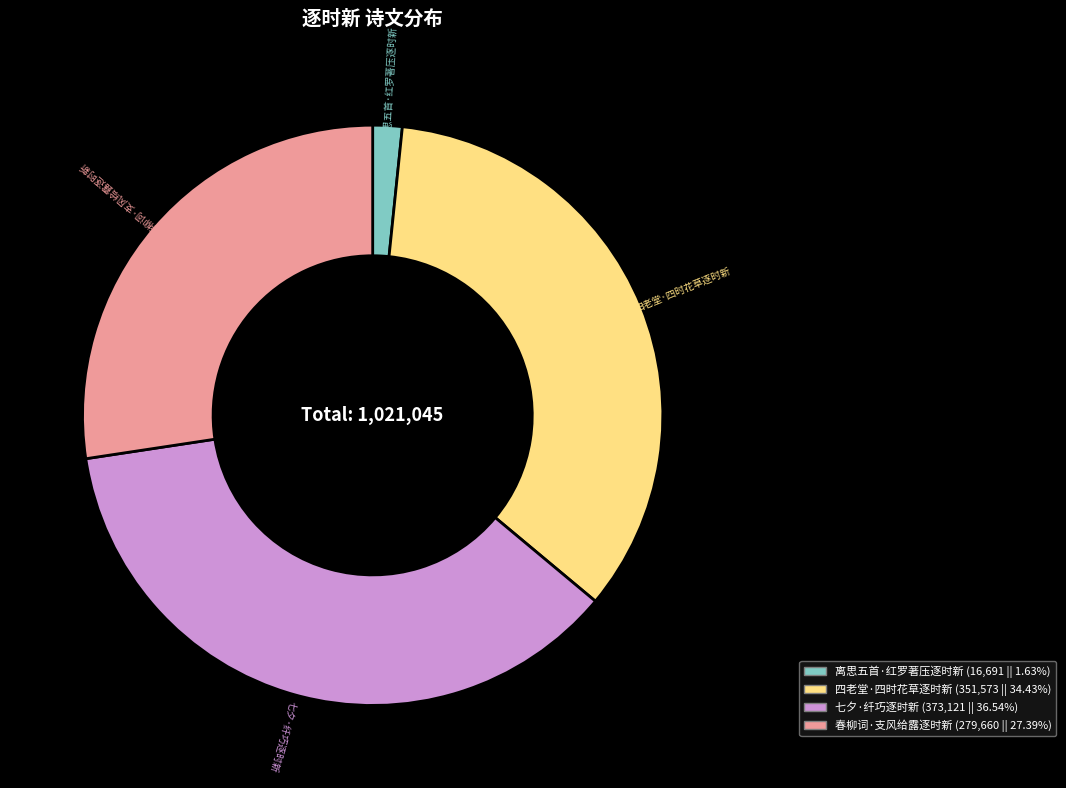

Is the sum of 四老堂·四时花草逐时新 and 七夕·纤巧逐时新 greater than half?

Yes